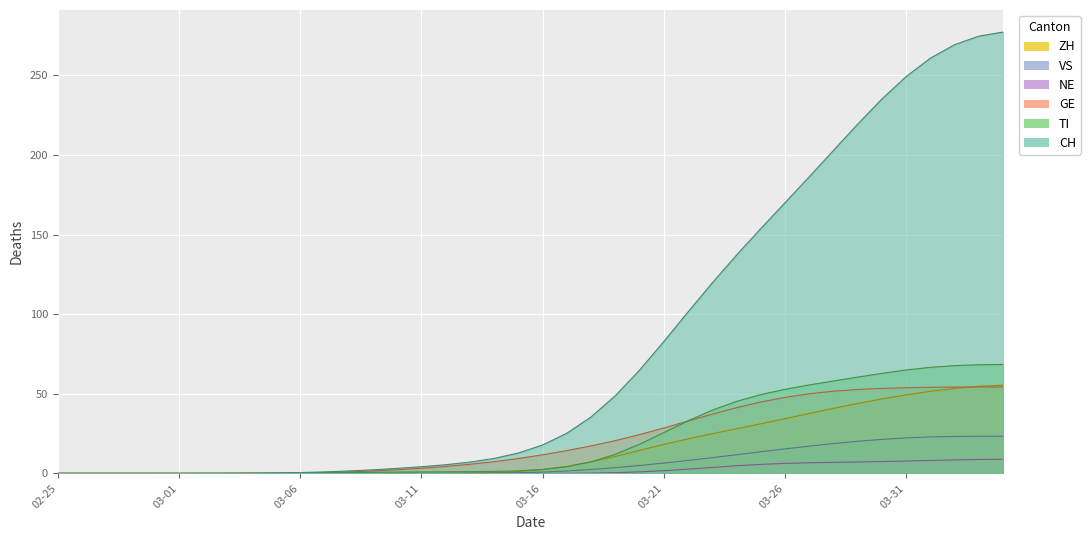

The value of CH at 2020-03-28 is 202.8. True or false?

True